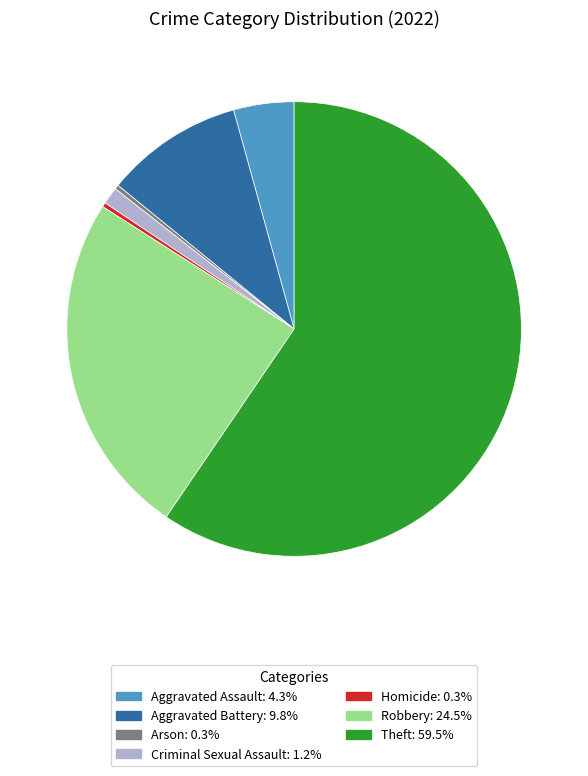

Is the sum of Robbery and Aggravated Assault greater than half?

No